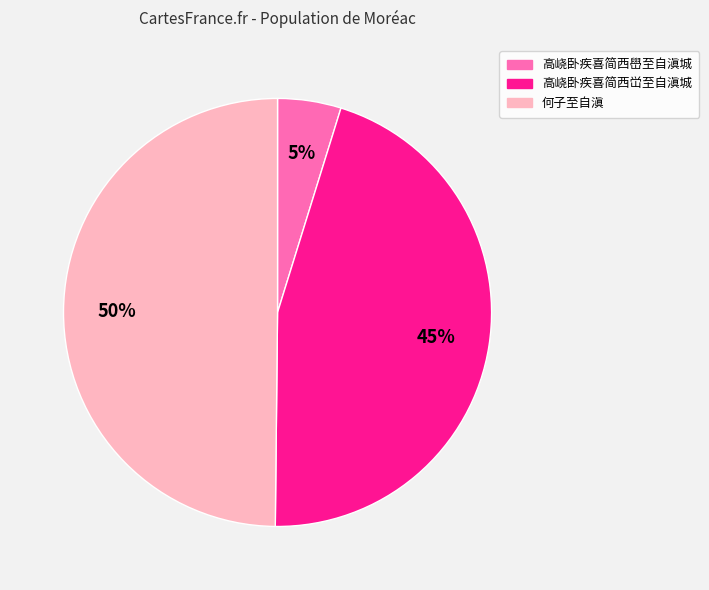

How many segments does this pie chart have?

3